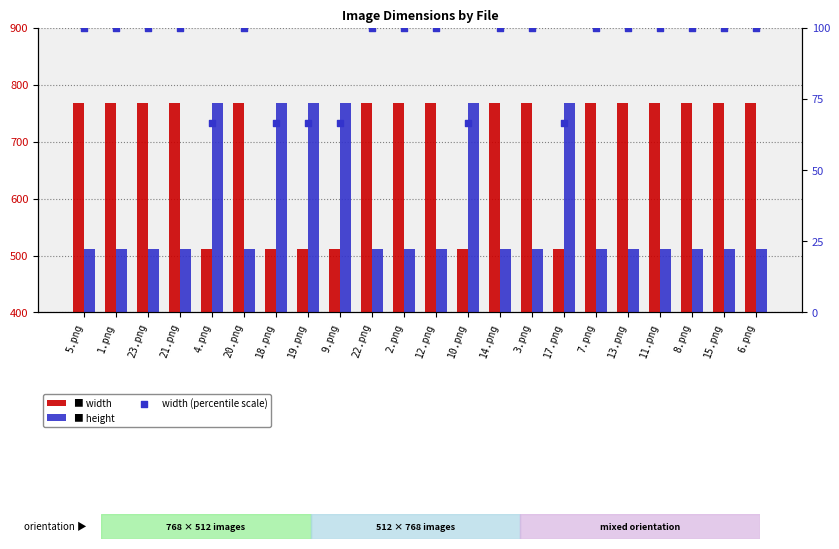

At how many categories does at least one series exceed 222?

22